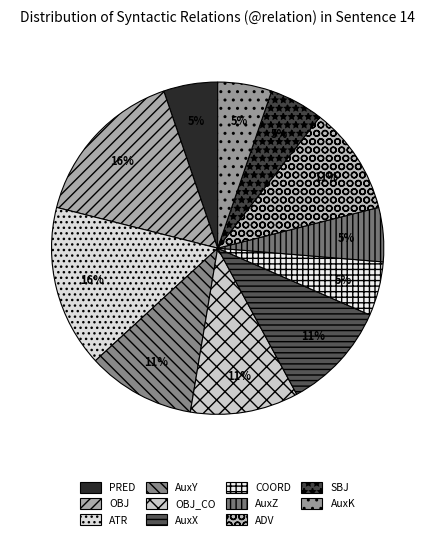

Do COORD and ADV together represent more than half of the pie?

No